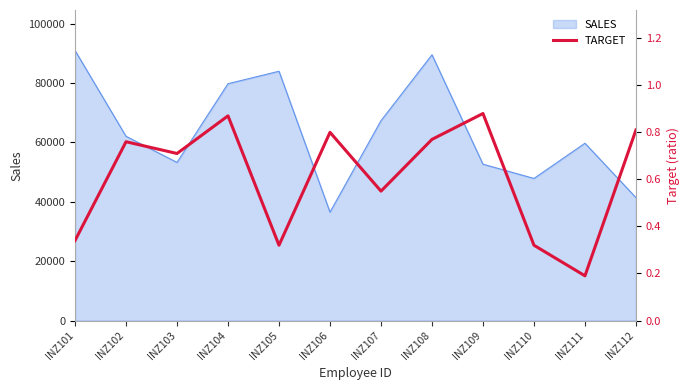

Reading right to left, transcribe all the data shown in this chart.

0.8	0.2	0.3	0.9	0.8	0.6	0.8	0.3	0.9	0.7	0.8	0.3